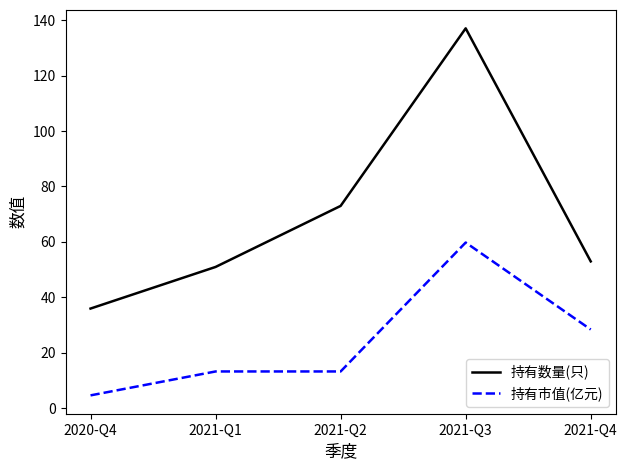

What are all the series names shown in the legend?

持有数量(只), 持有市值(亿元)